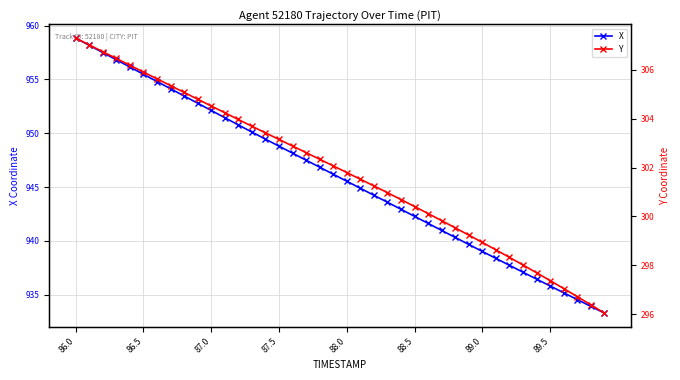

Reading right to left, what are all the values shown in this chart?

X: 933.3	933.9	934.5	935.2	935.8	936.4	937.1	937.7	938.4	939.0	939.7	940.3	941.0	941.6	942.3	942.9	943.6	944.2	944.9	945.5	946.2	946.8	947.5	948.1	948.8	949.5	950.1	950.8	951.4	952.1	952.8	953.5	954.1	954.8	955.5	956.1	956.8	957.5	958.2	958.8
Y: 296.1	296.4	296.7	297.1	297.4	297.7	298.0	298.3	298.6	298.9	299.2	299.5	299.8	300.1	300.4	300.7	301.0	301.2	301.5	301.8	302.1	302.3	302.6	302.9	303.1	303.4	303.7	304.0	304.2	304.5	304.8	305.1	305.3	305.6	305.9	306.2	306.5	306.7	307.0	307.3